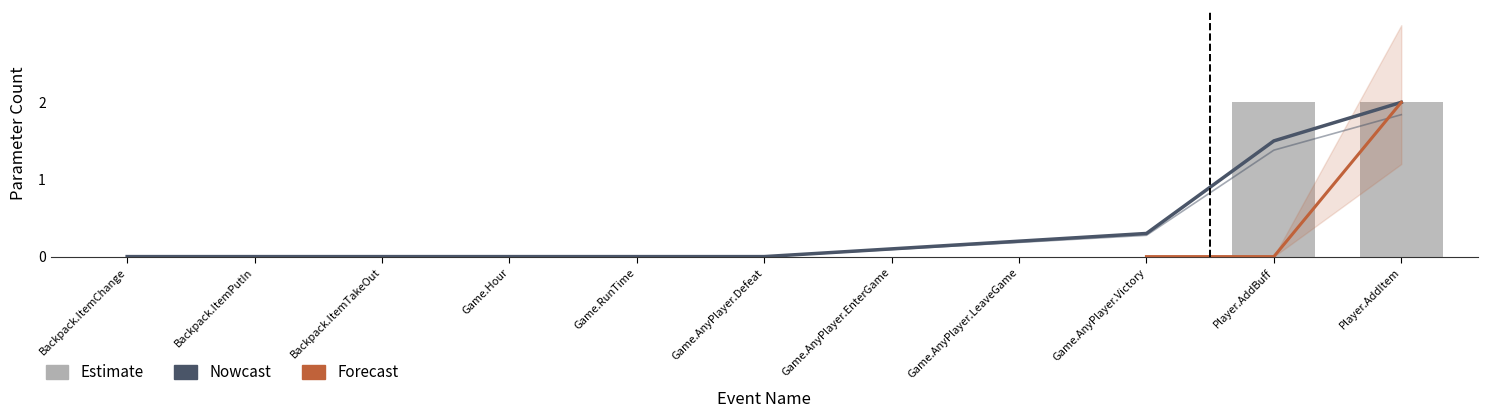

Which has a higher value, Game.AnyPlayer.LeaveGame or Game.RunTime?

Game.AnyPlayer.LeaveGame